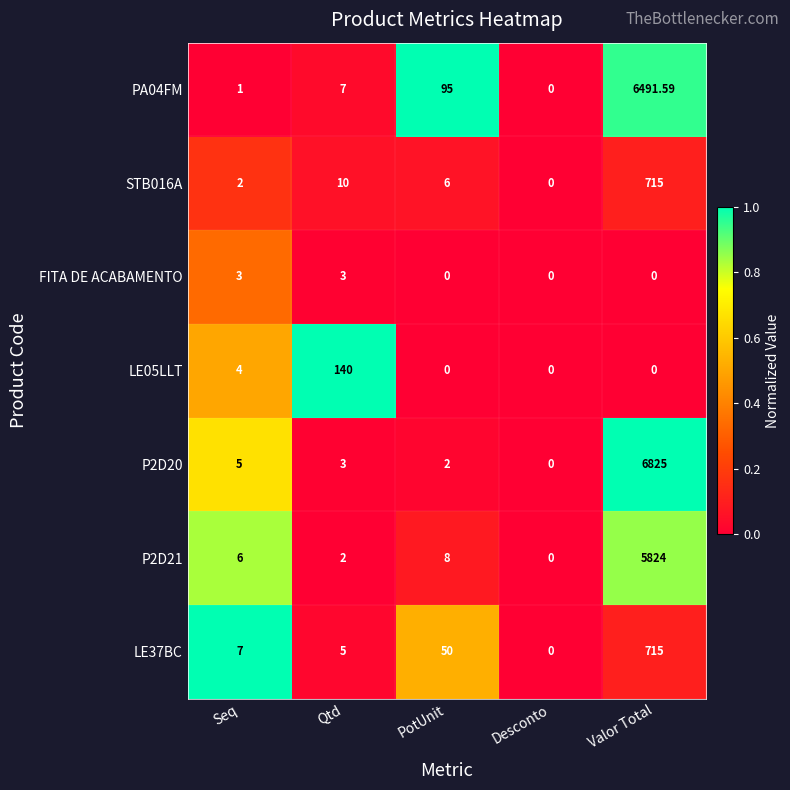

Rank the categories by STB016A value from lowest to highest.

Desconto, Seq, PotUnit, Qtd, Valor Total